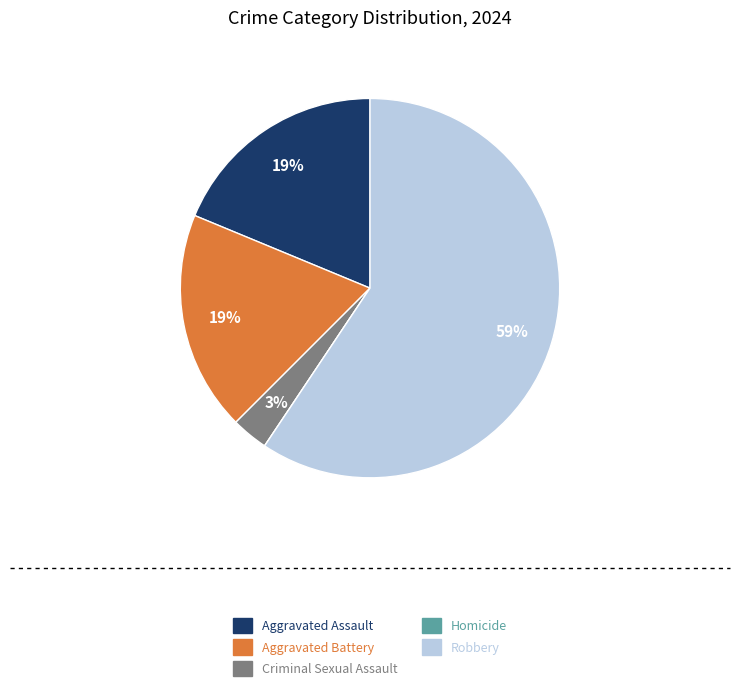

Between Aggravated Battery and Criminal Sexual Assault, which is larger?

Aggravated Battery